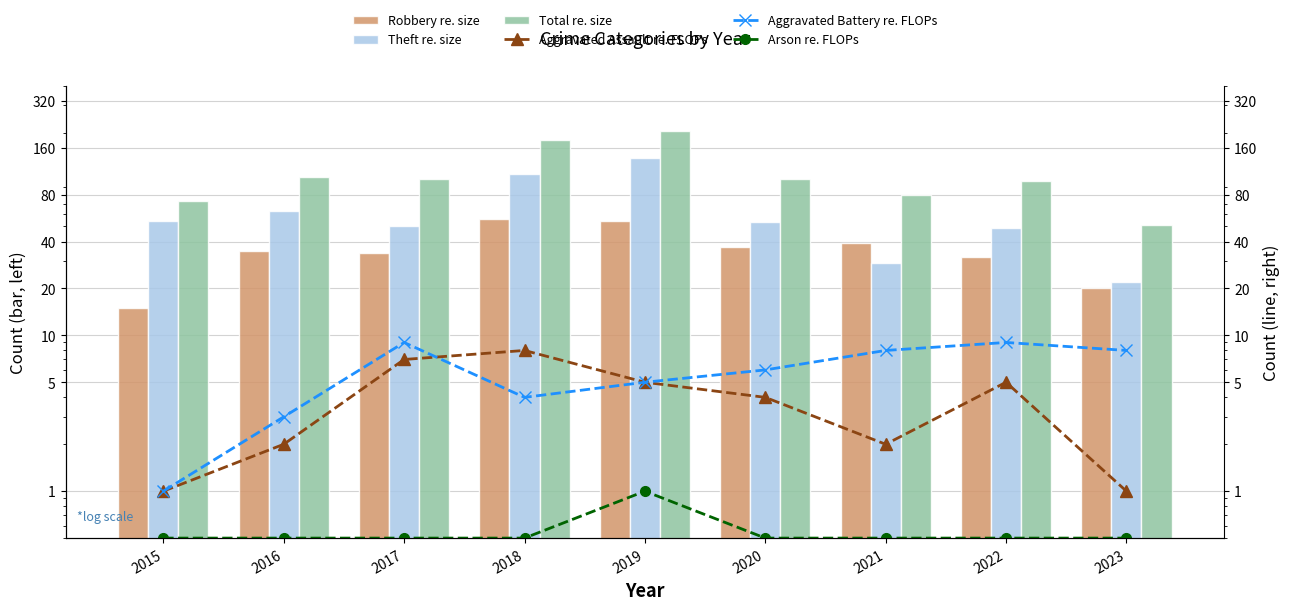

Which series has the largest total across all categories?

Total re. size